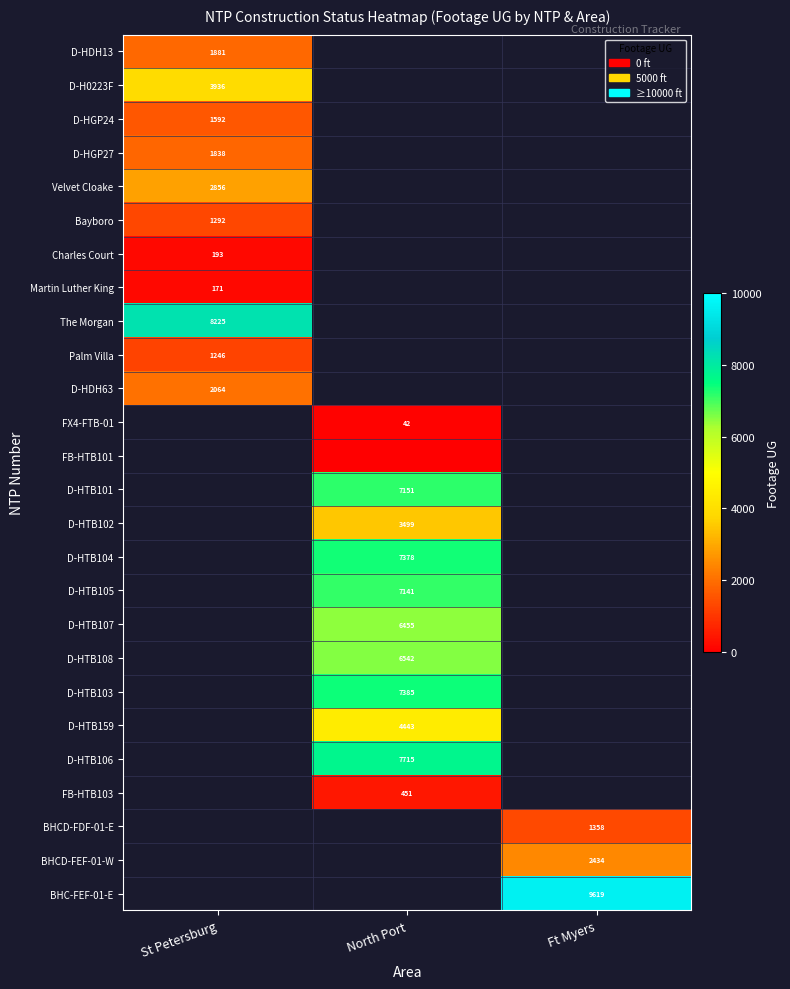

True or false: Martin Luther King has a value of 171 at St Petersburg.

True